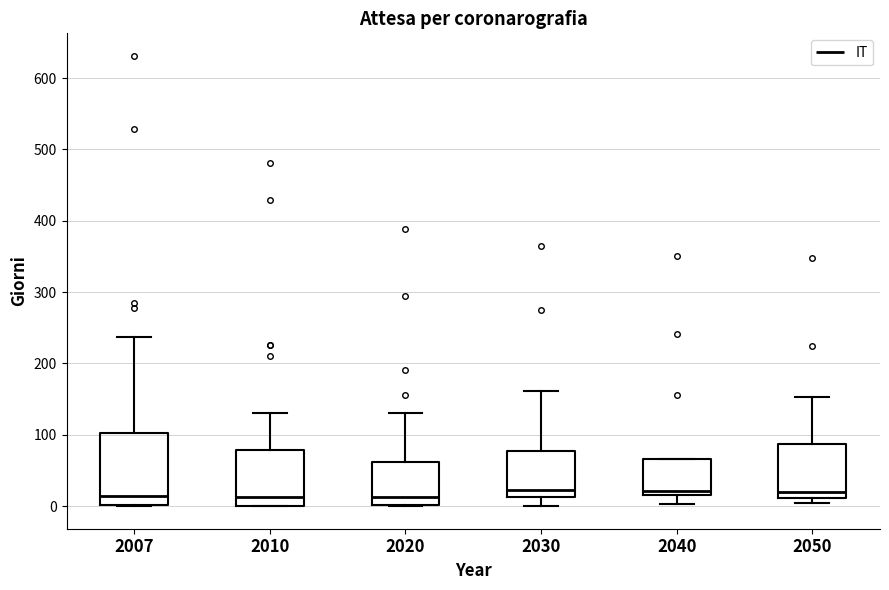

Reading left to right, read every box against the y-axis: the position of its median line, the range the box covers, and the ends of its whiskers. The values are not printed on the chart, so give them approximately, as read against the axis.

2007: median 10, box 0 to 100, whiskers 0 to 240
2010: median 10, box 0 to 80, whiskers 0 to 130
2020: median 10, box 0 to 60, whiskers 0 to 130
2030: median 20, box 10 to 80, whiskers 0 to 160
2040: median 20 (just above the box's lower edge), box 20 to 70, whiskers 0 to 70
2050: median 20, box 10 to 90, whiskers 10 (just below the box's lower edge) to 150